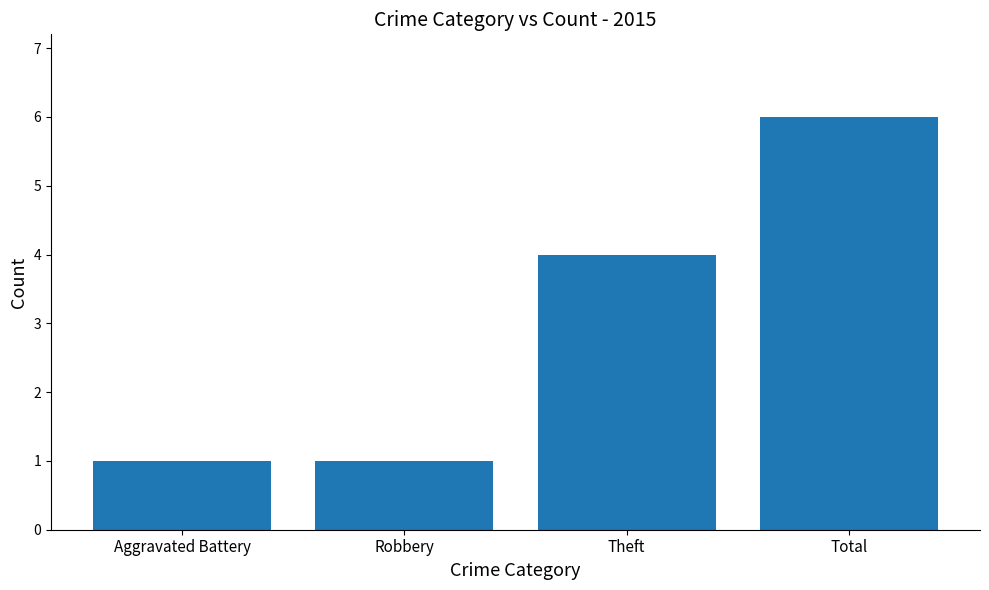

Does the chart contain stacked bars?

No